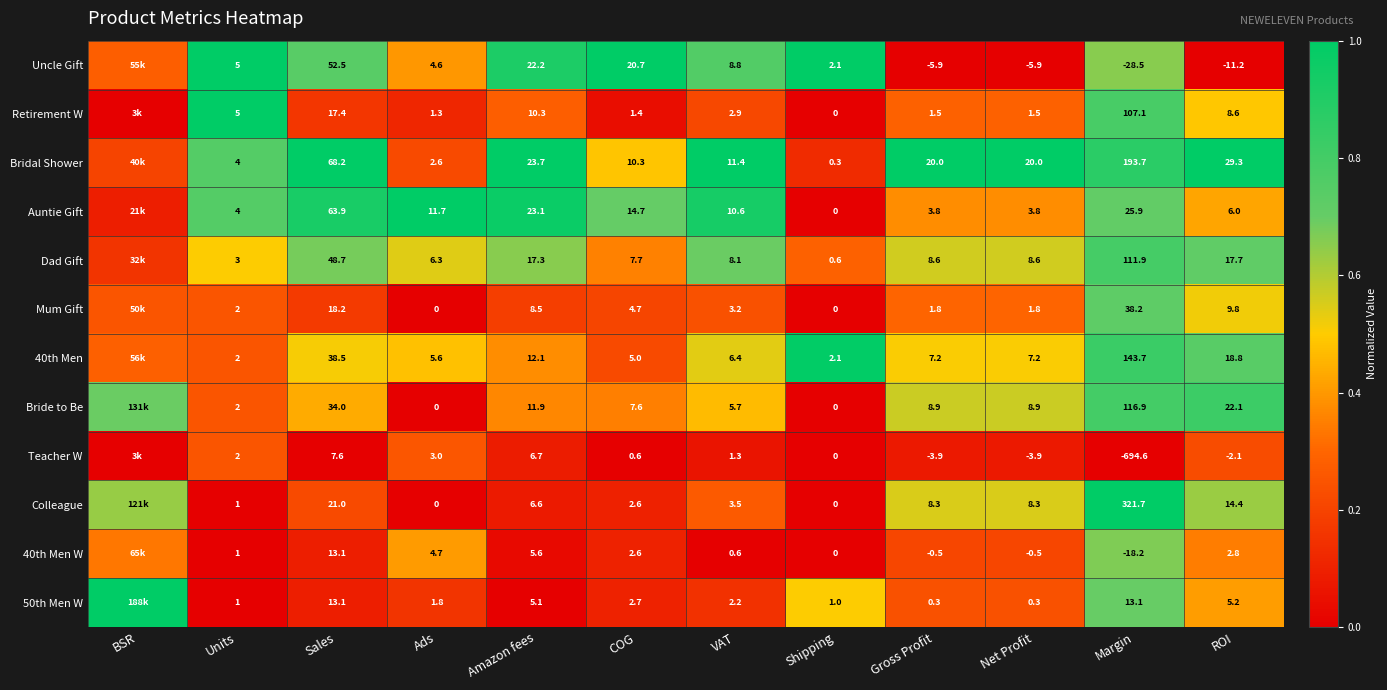

Is the value of Bridal Shower at Units greater than the value of Uncle Gift at Ads?

No